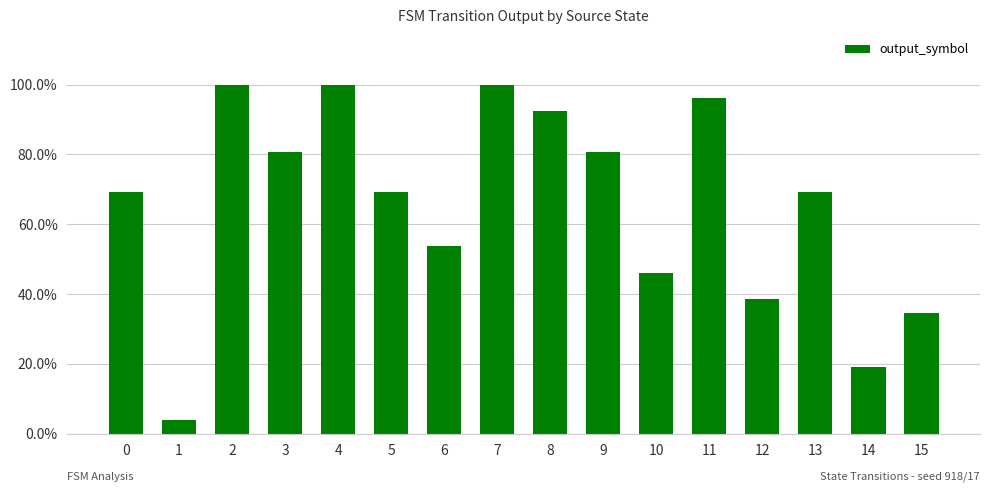

Which label corresponds to the largest value in the chart?

2